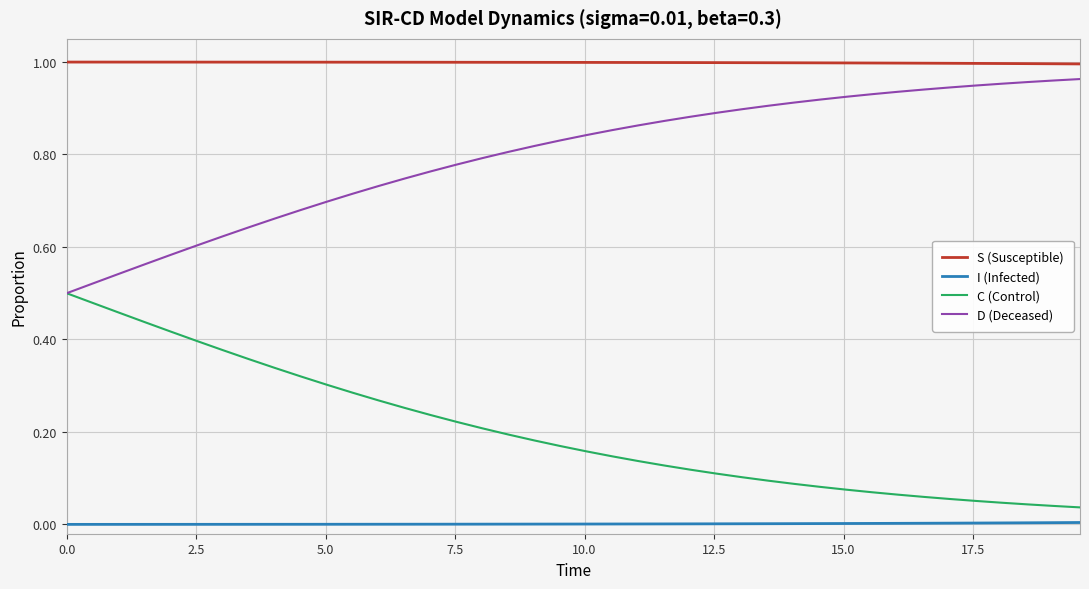

True or false: S (Susceptible) and I (Infected) cross at least once.

False